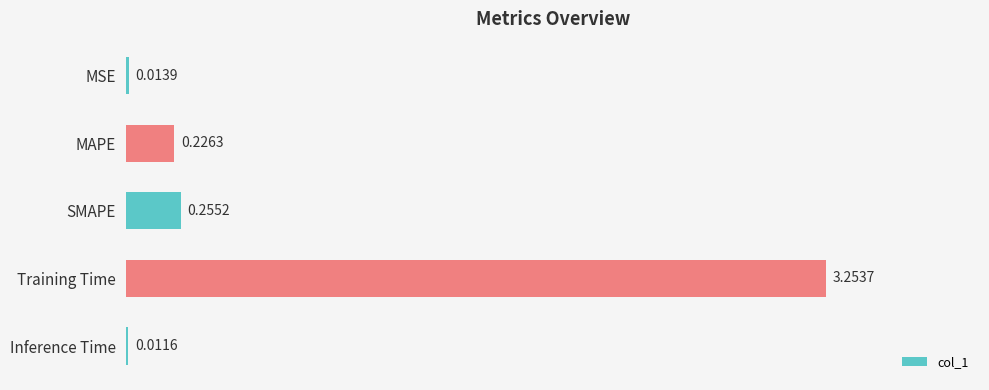

At which label is the value closest to 1?

SMAPE